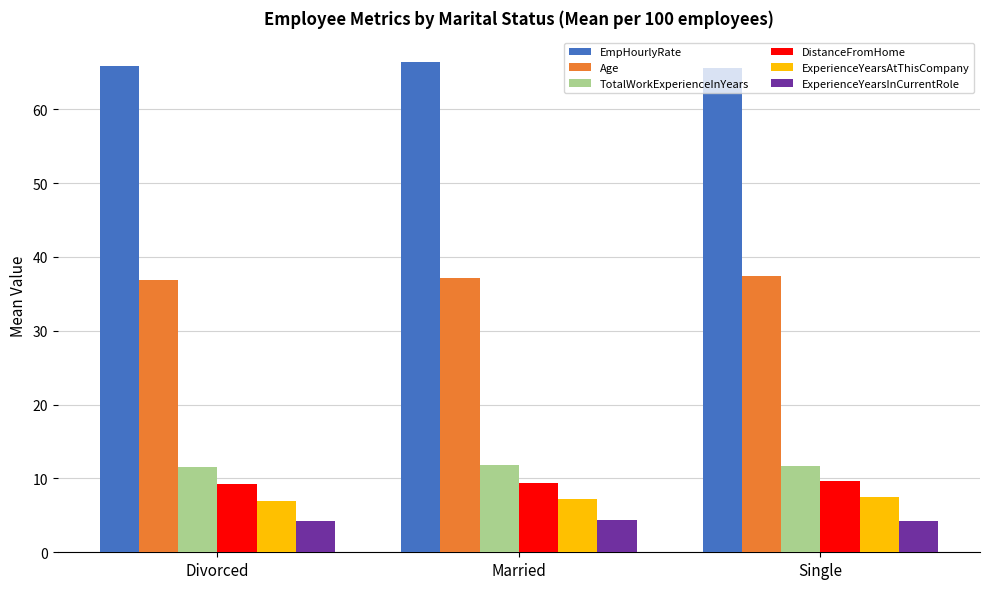

What is the sum of all Age values?

111.6